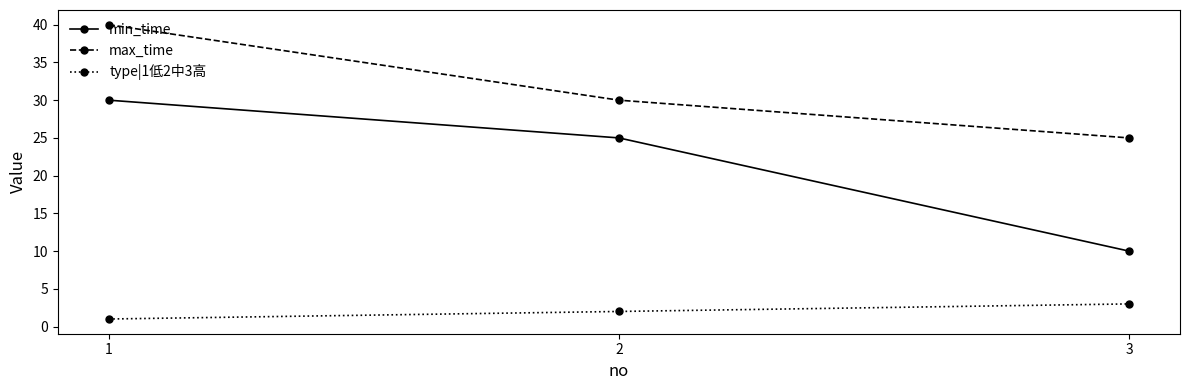

What are all the series names shown in the legend?

min_time, max_time, type|1低2中3高